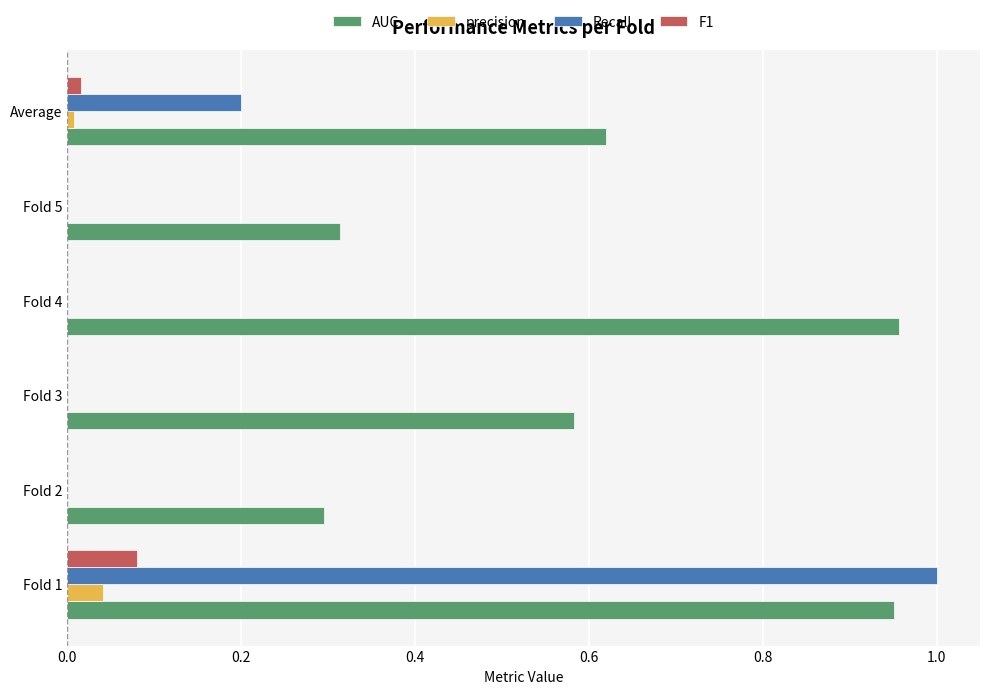

Is the value of F1 at Fold 1 greater than the value of AUC at Fold 5?

No